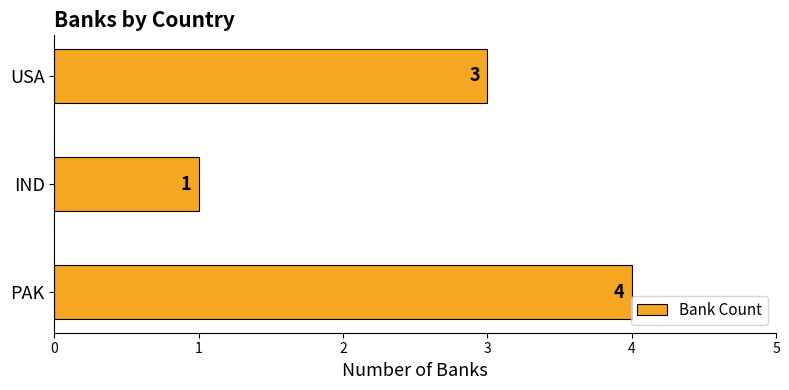

At which label is the value closest to 2?

IND